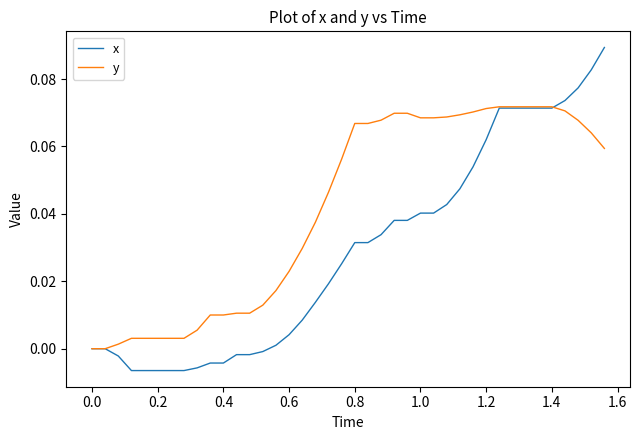

Which series has the widest spread of values?

x